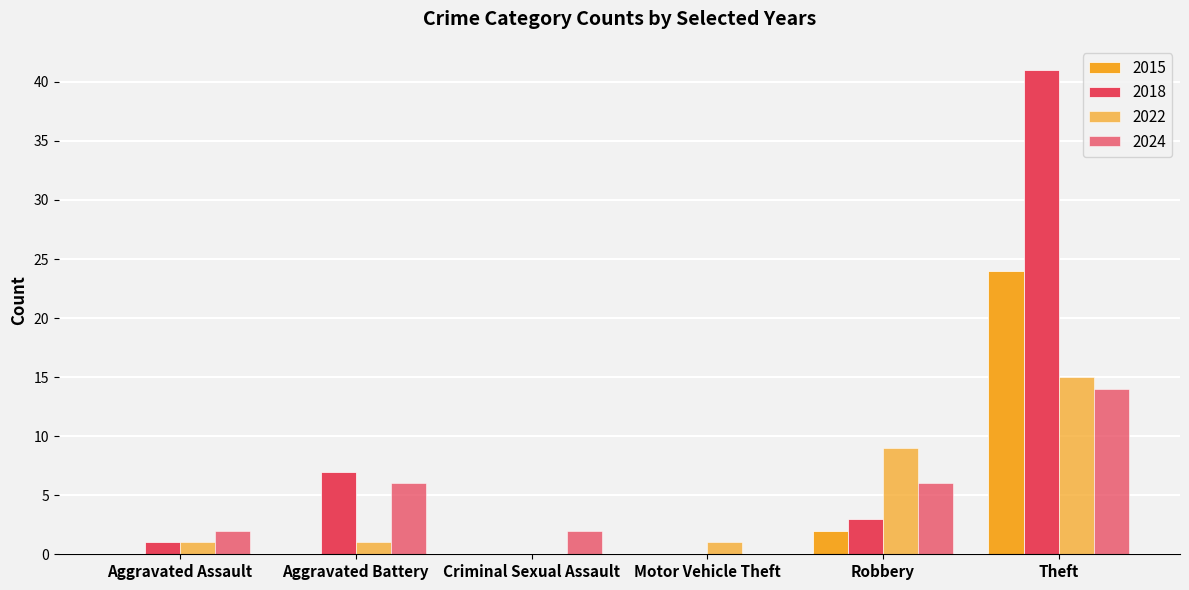

How many groups of bars are there?

6